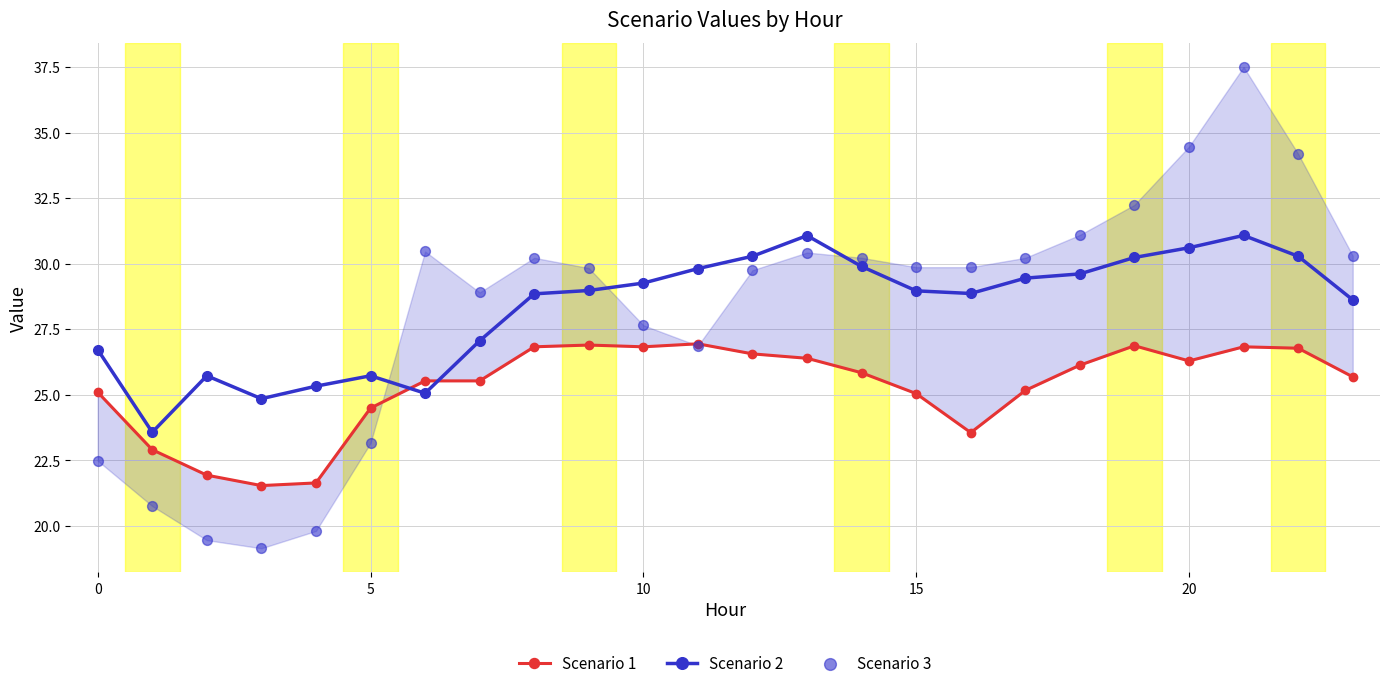

Which series reaches the maximum Y coordinate?

Scenario 3